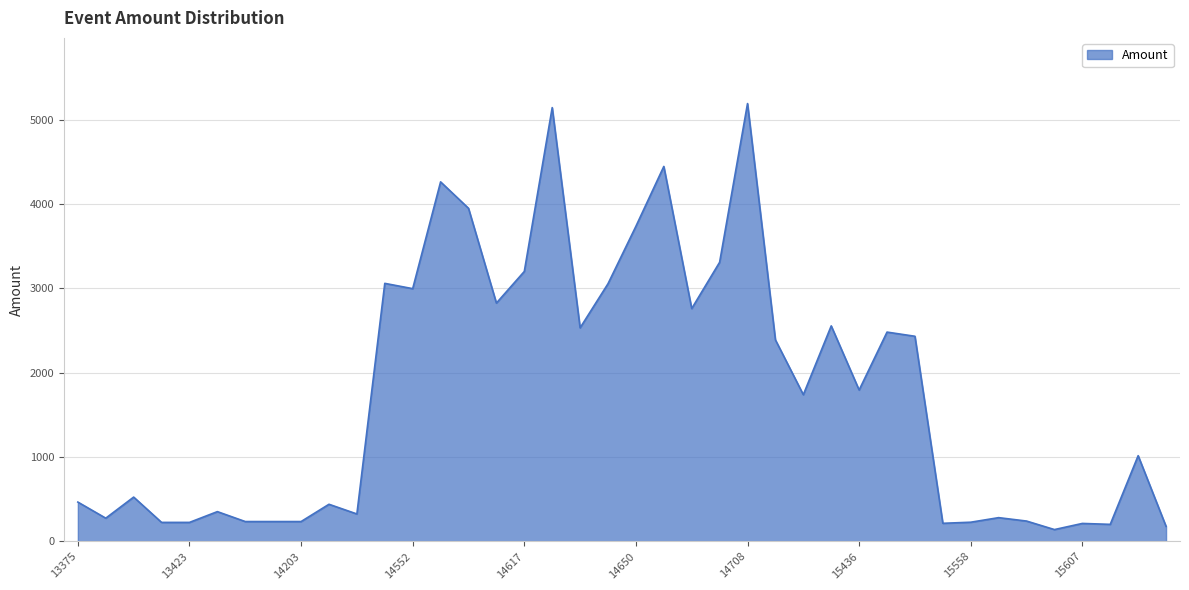

What is the maximum value shown in the chart?

5191.4